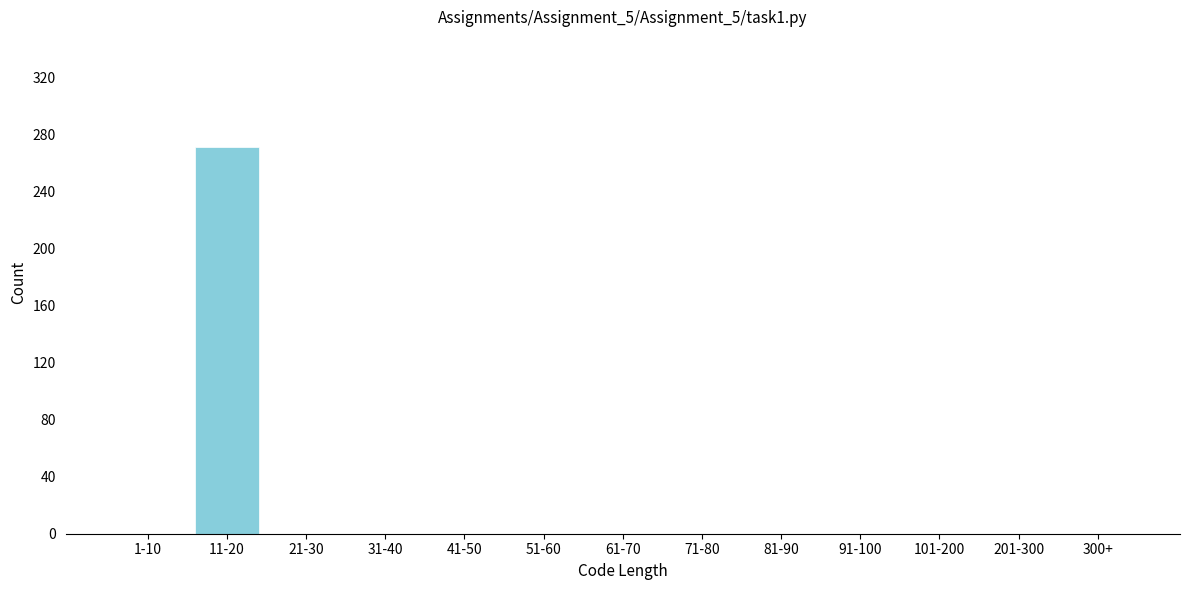

Reading right to left, transcribe all the data shown in this chart.

300+=0	201-300=0	101-200=0	91-100=0	81-90=0	71-80=0	61-70=0	51-60=0	41-50=0	31-40=0	21-30=0	11-20=271	1-10=0